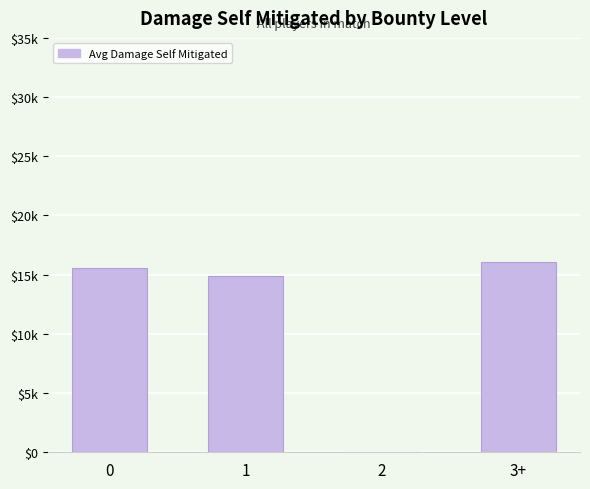

What is the average value?

11624.8